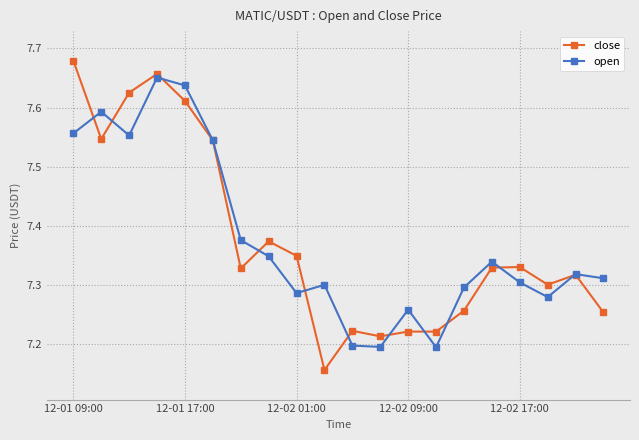

Which series has the widest spread of values?

close